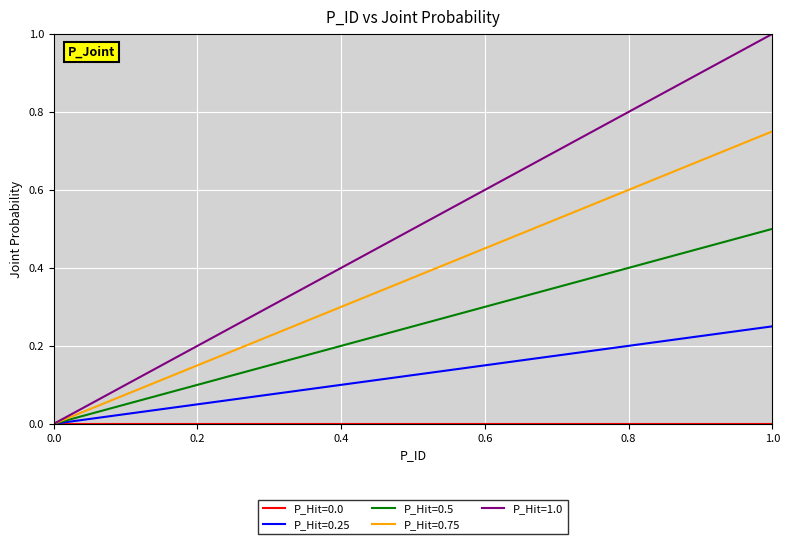

How many values in P_Hit=0.75 are above zero?

20